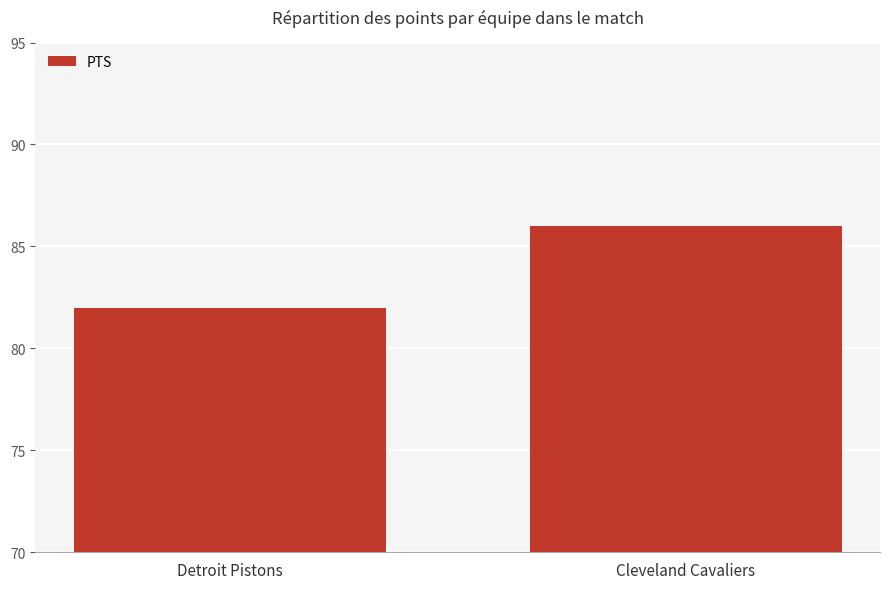

True or false: the data shows 24 at Cleveland Cavaliers.

False